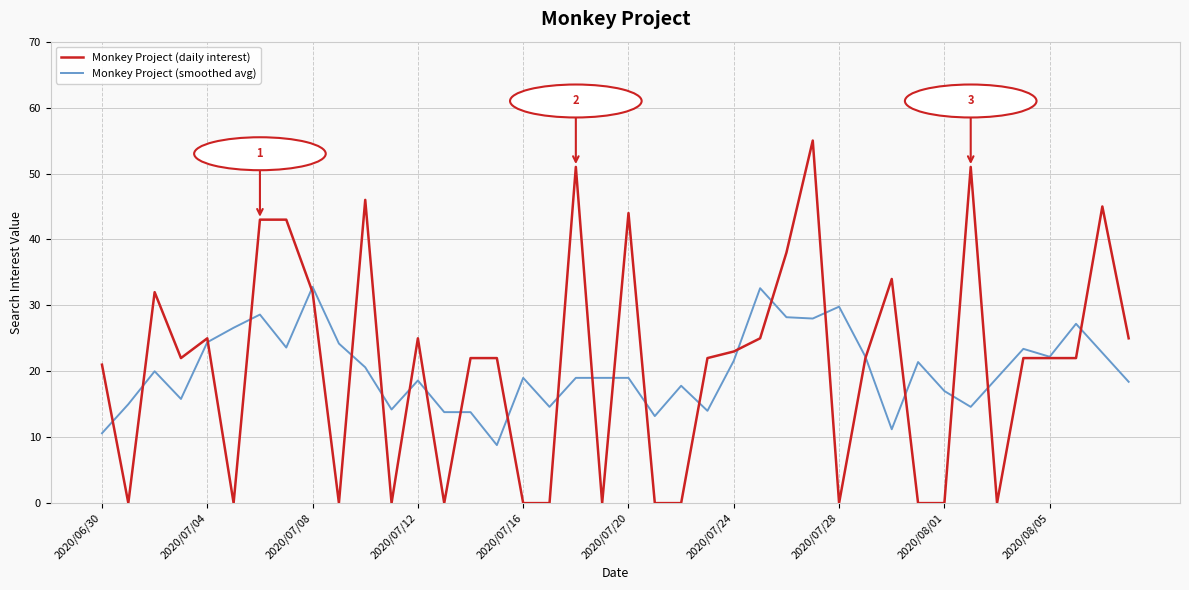

Rank the series by their maximum value, from lowest to highest.

Monkey Project (smoothed avg), Monkey Project (daily interest)